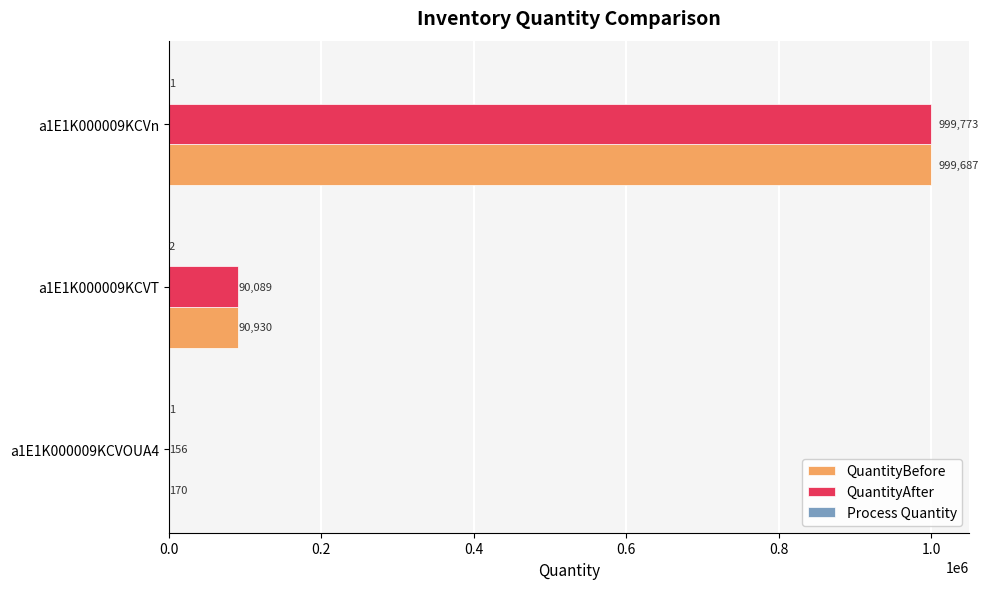

Where is QuantityAfter nearest to the value 499964?

a1E1K000009KCVT